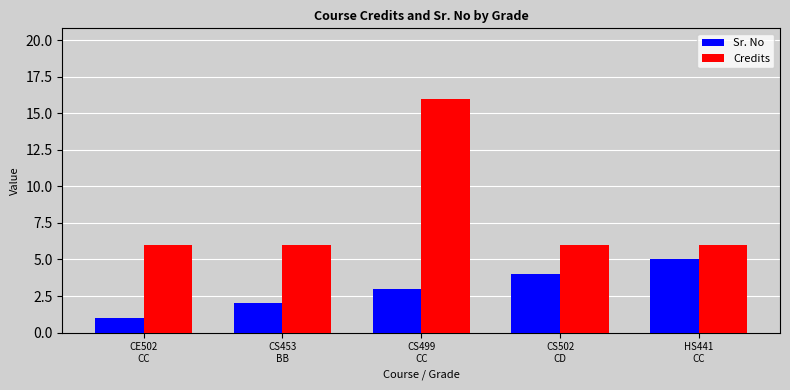

Between CE502
CC and CS453
BB, which series saw the biggest shift?

Sr. No